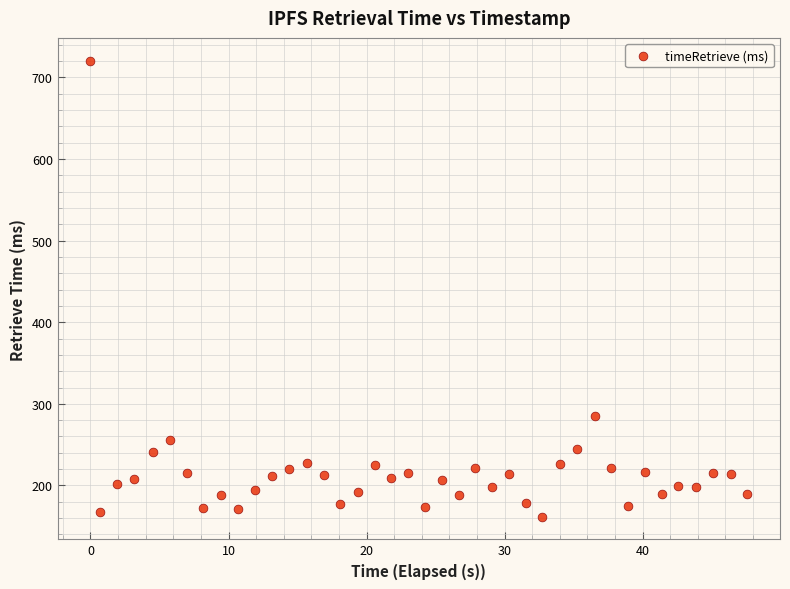

What Y value in the scatter plot is closest to 441?

284.9